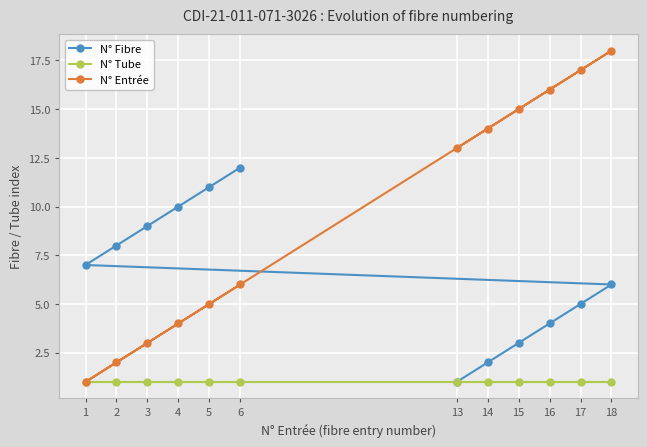

Reading left to right, what are all the values shown in this chart?

N° Fibre: 1=7	2=8	3=9	4=10	5=11	6=12	13=1	14=2	15=3	16=4	17=5	18=6
N° Tube: 1=1	2=1	3=1	4=1	5=1	6=1	13=1	14=1	15=1	16=1	17=1	18=1
N° Entrée: 1=1	2=2	3=3	4=4	5=5	6=6	13=13	14=14	15=15	16=16	17=17	18=18